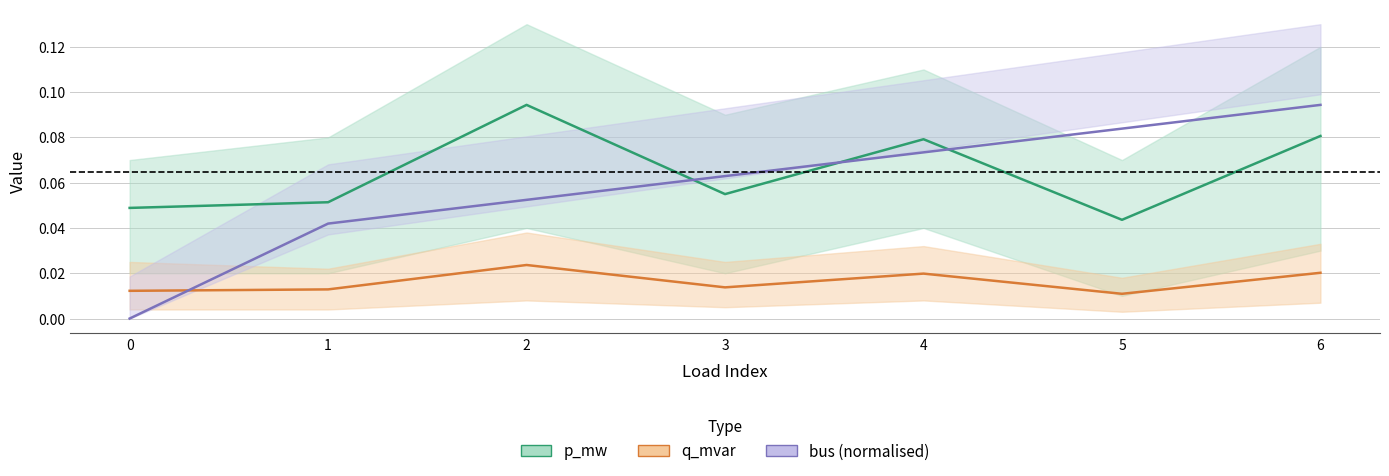

What is the value of the p_mw point at the 7th from the left?

0.1